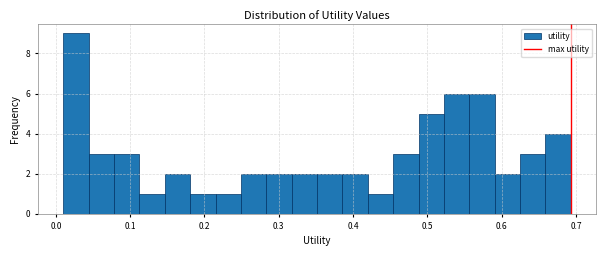

Around what value on the x-axis is the tallest bar? Give the approximate position of its centre, as read against the axis.

0.03